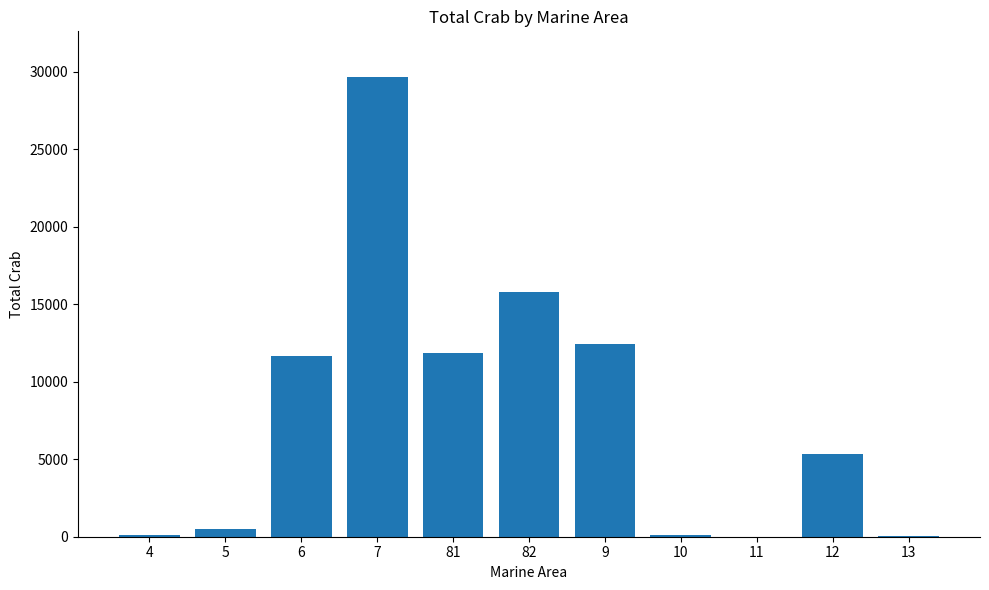

The value at 9 is 12465. True or false?

True